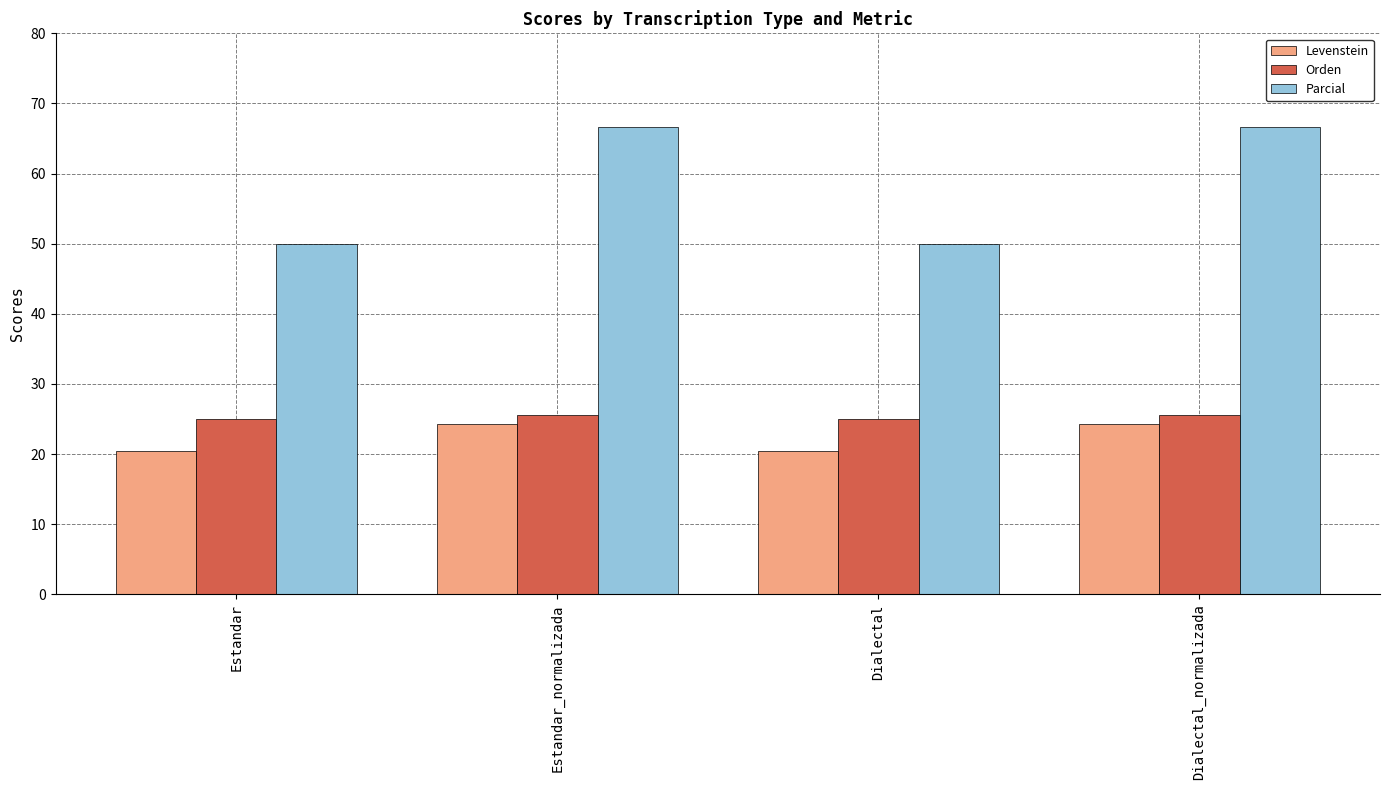

What is the difference between the maximum and minimum values in the Levenstein series?

3.8